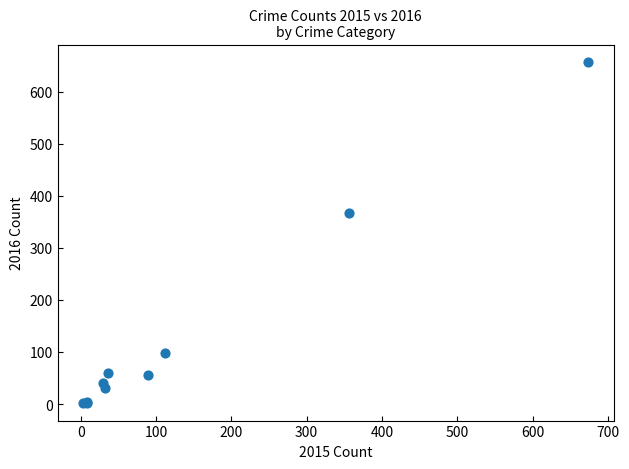

What Y value in the scatter plot is closest to 329?

367